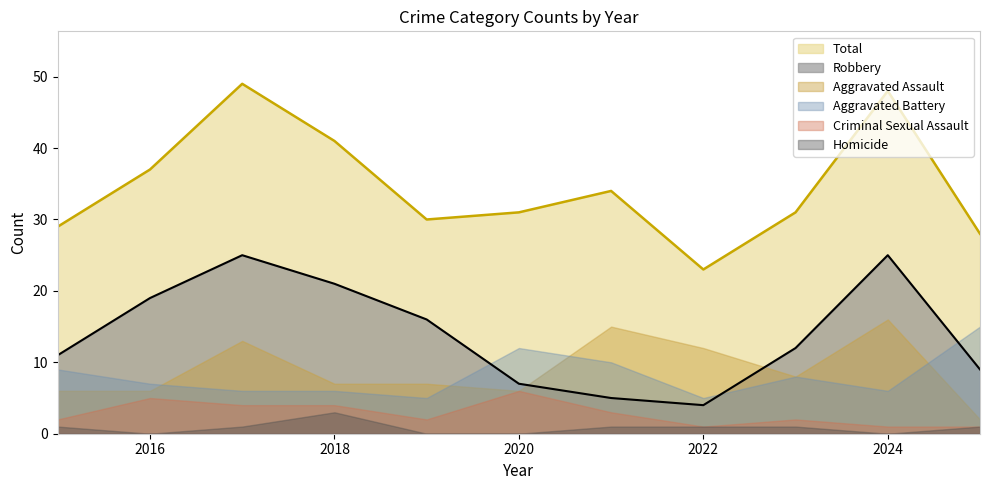

True or false: Aggravated Assault has more than 2 points higher than both neighbors.

True